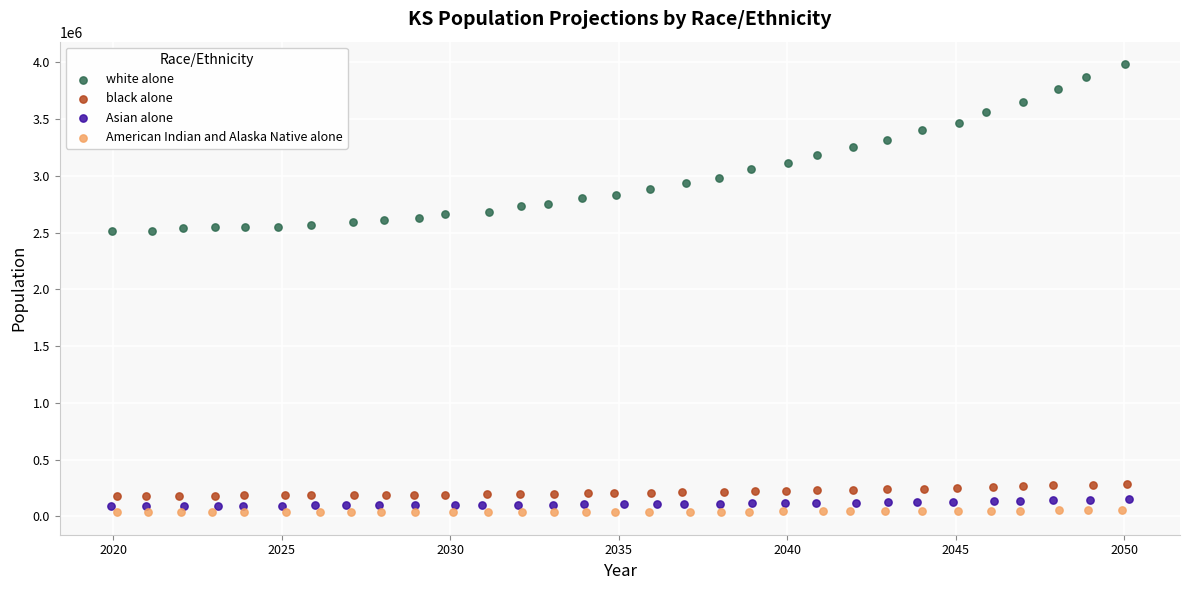

Which series contains the lowest Y value?

American Indian and Alaska Native alone